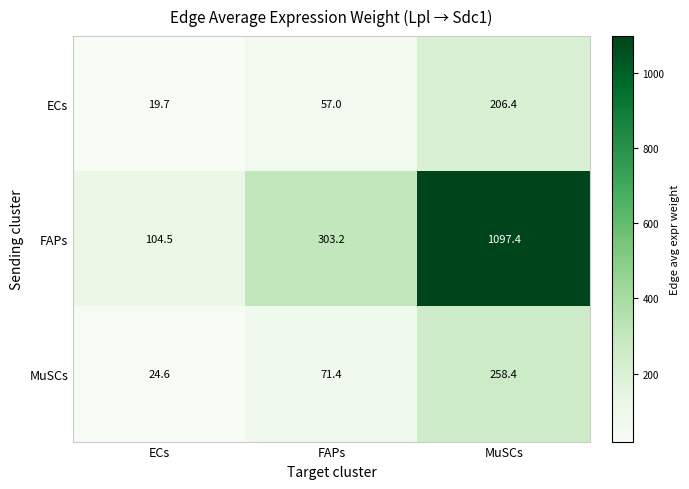

What is the sum of all FAPs values?

1505.1